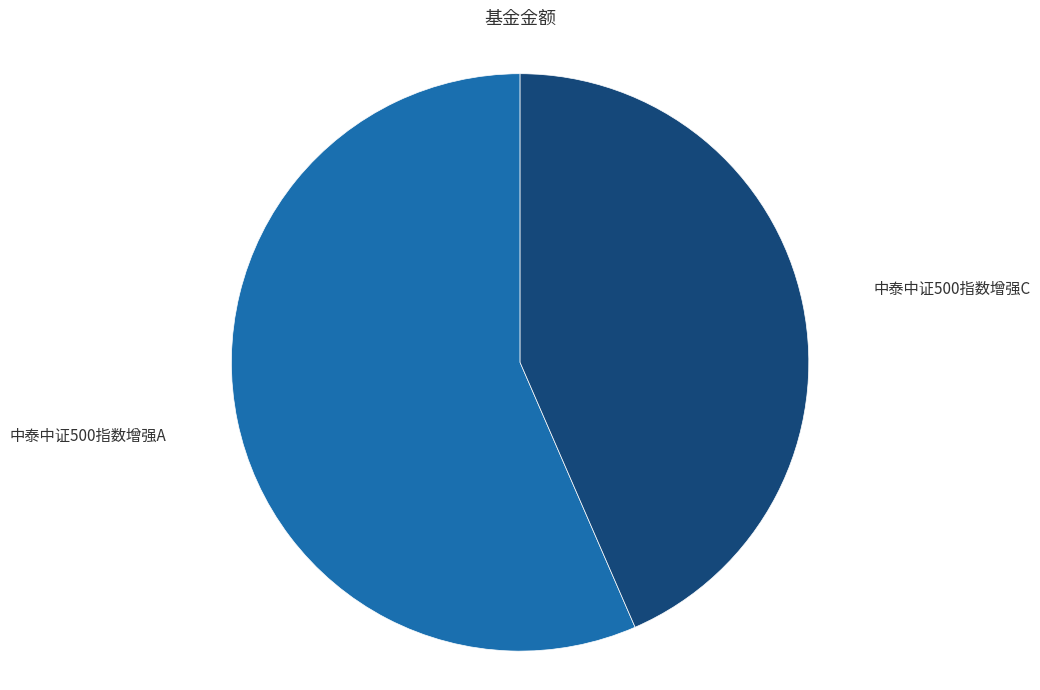

The 中泰中证500指数增强C slice represents 52% of the pie. True or false?

False